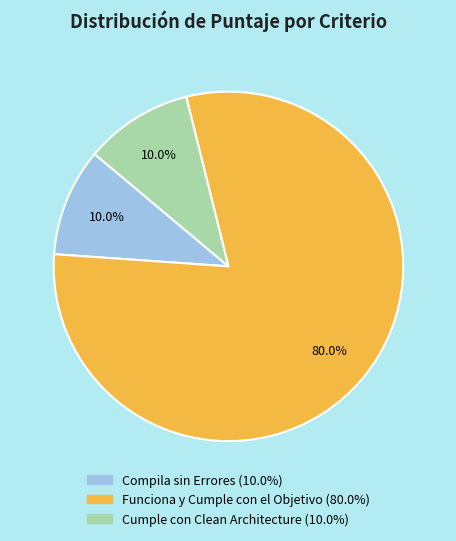

Which category has the biggest portion of the pie?

Funciona y Cumple con el Objetivo